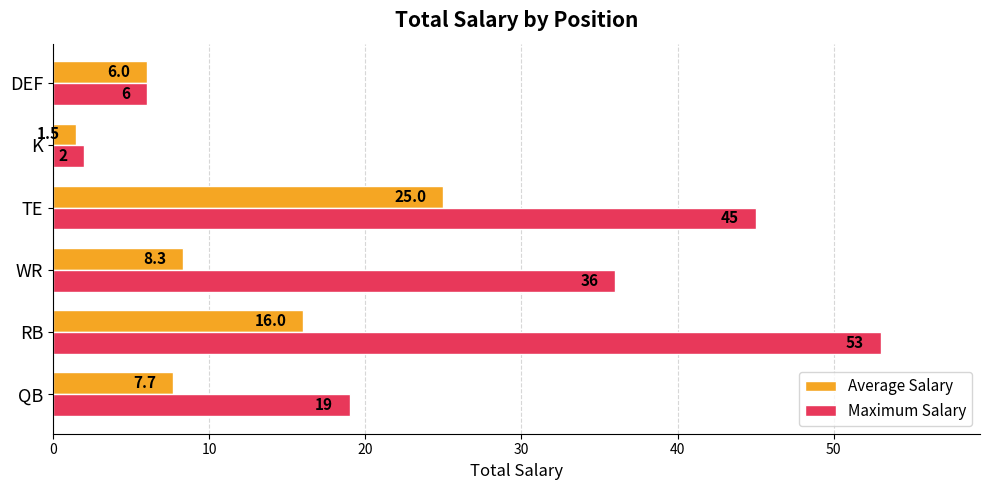

What is the difference between the maximum and minimum values in the Average Salary series?

23.5